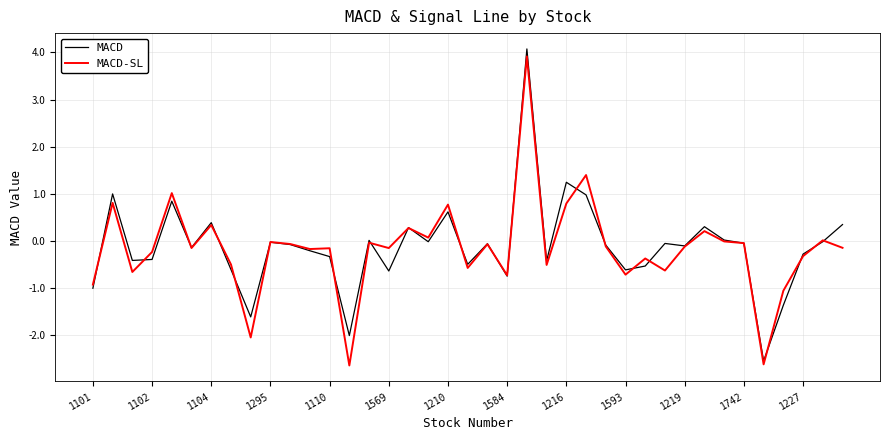

How many categories are shown in the chart?

39